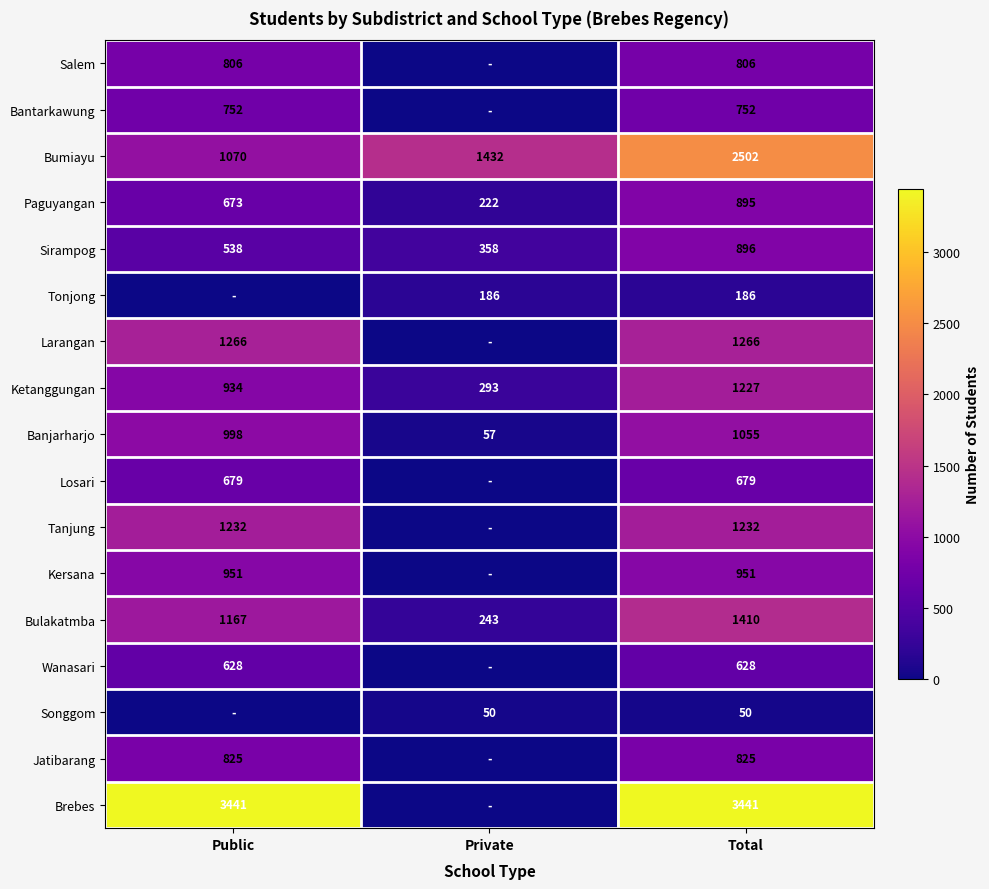

What is the difference between the Bulakatmba values at Public and Total?

243